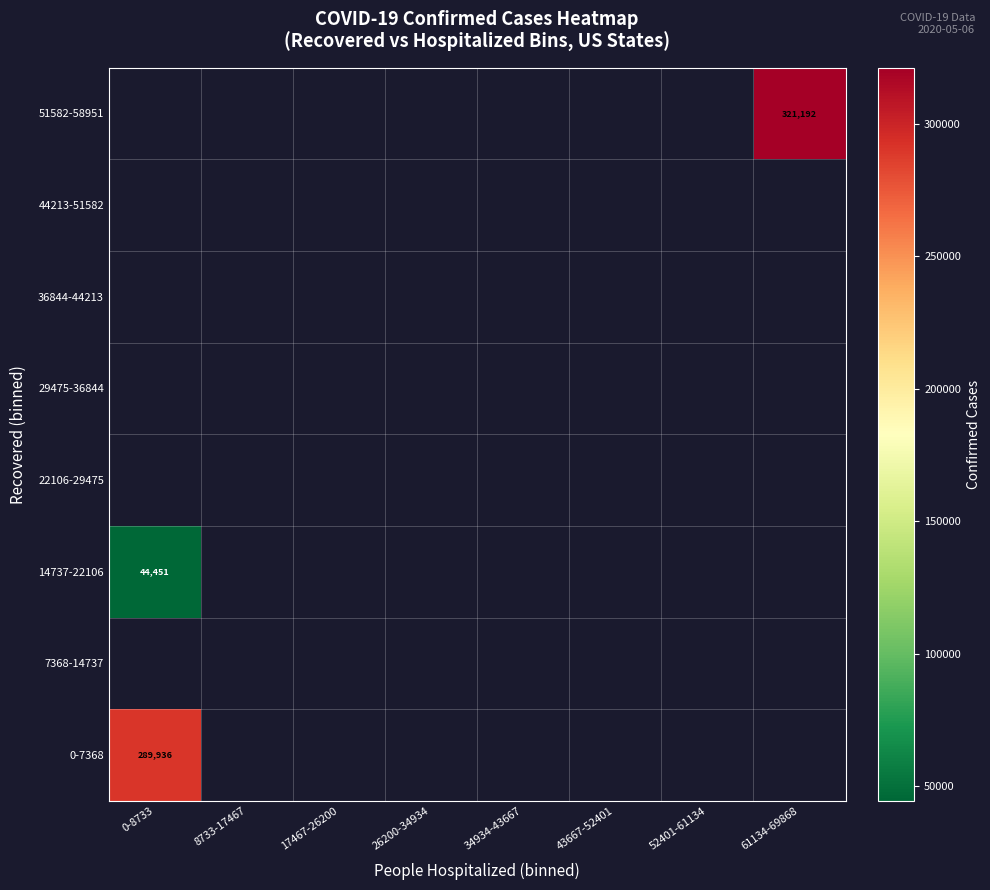

What is the greatest value displayed?

321192.0